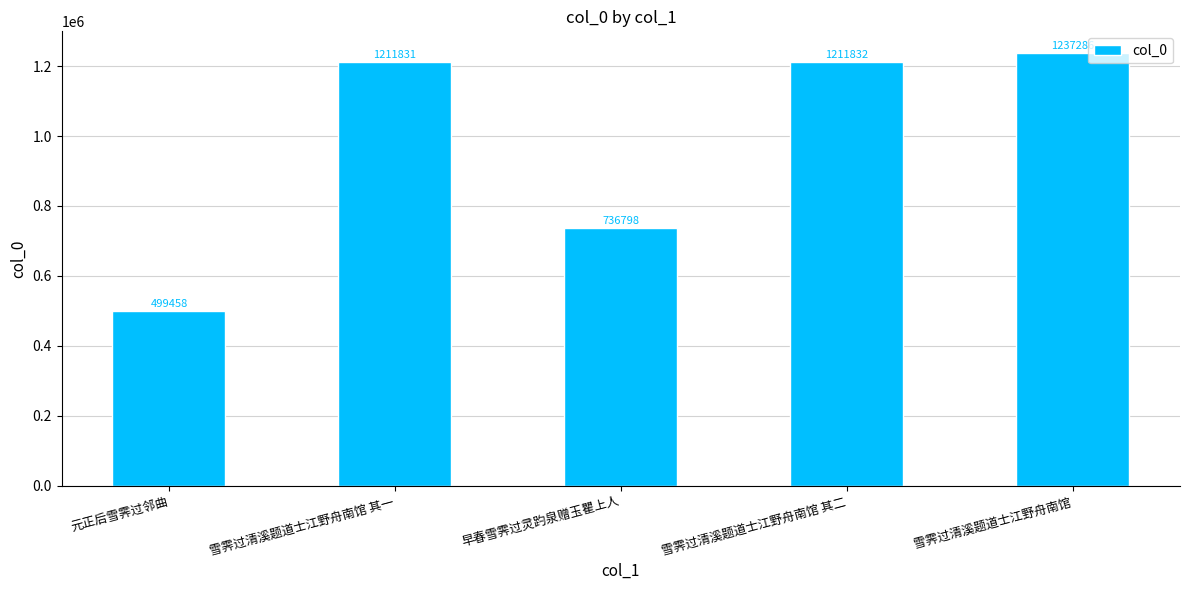

Read the value at 早春雪霁过灵趵泉赠玉瞿上人, to the nearest 10.

736800